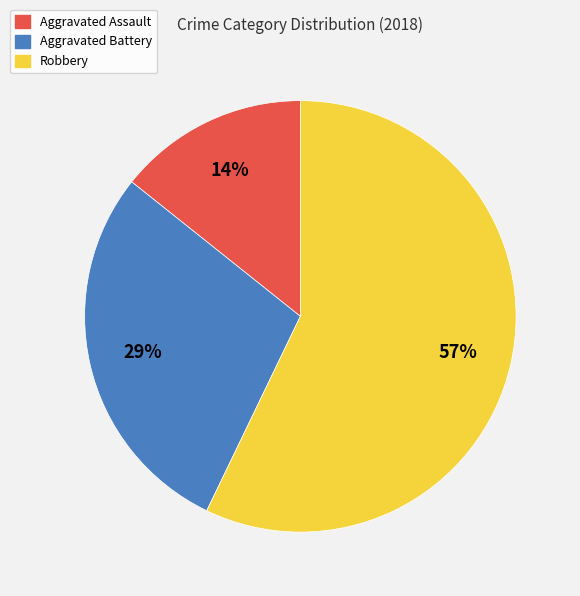

Rank the categories by value from highest to lowest.

Robbery, Aggravated Battery, Aggravated Assault